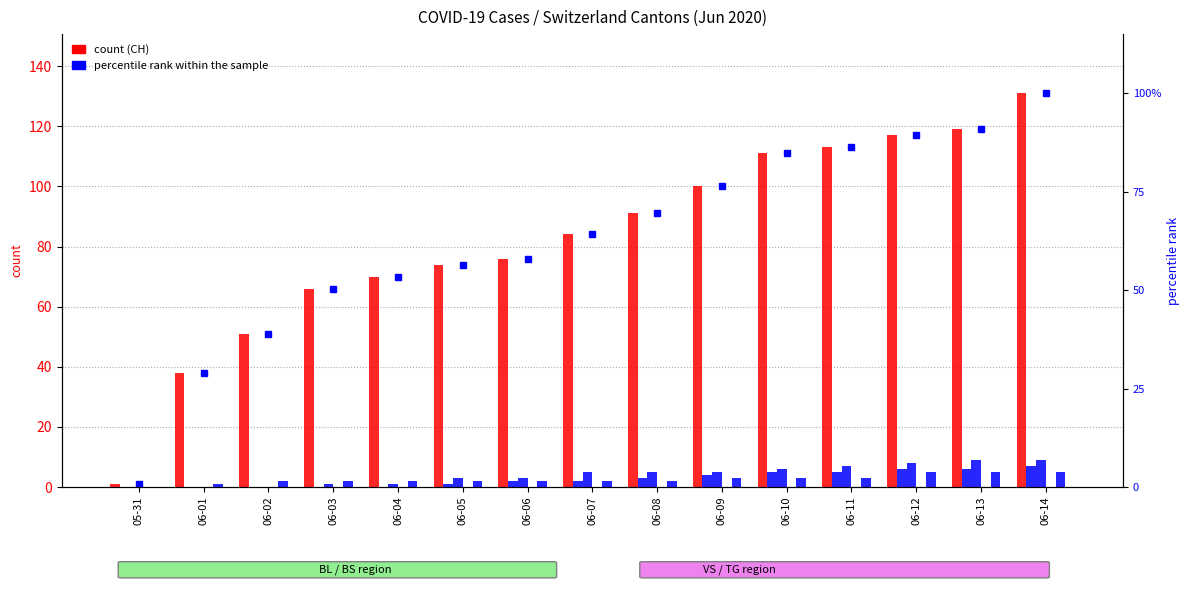

What is the difference between the highest and lowest values at 06-12?

84.3